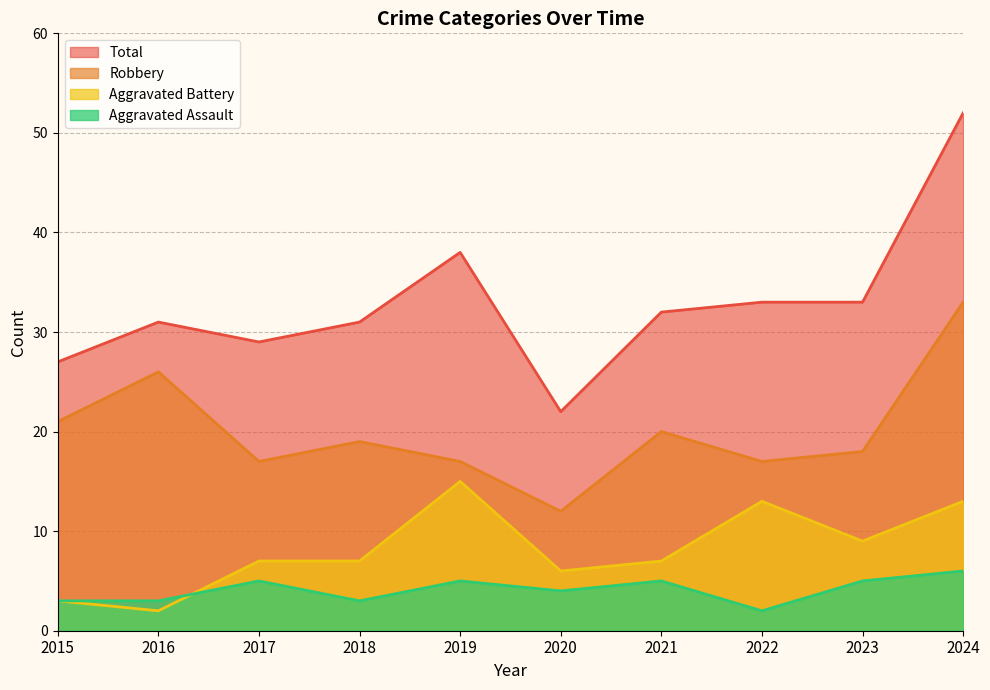

List the labels in order of Aggravated Assault value, largest first.

2024, 2017, 2019, 2021, 2023, 2020, 2015, 2016, 2018, 2022